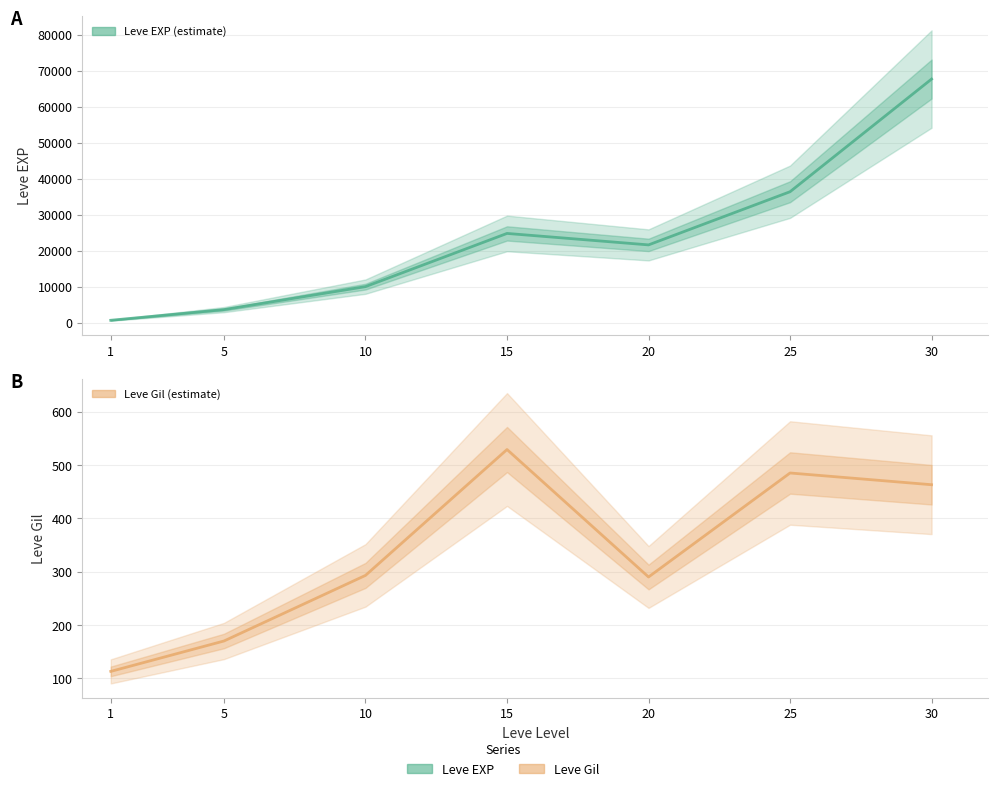

Does the chart have visible grid lines?

Yes